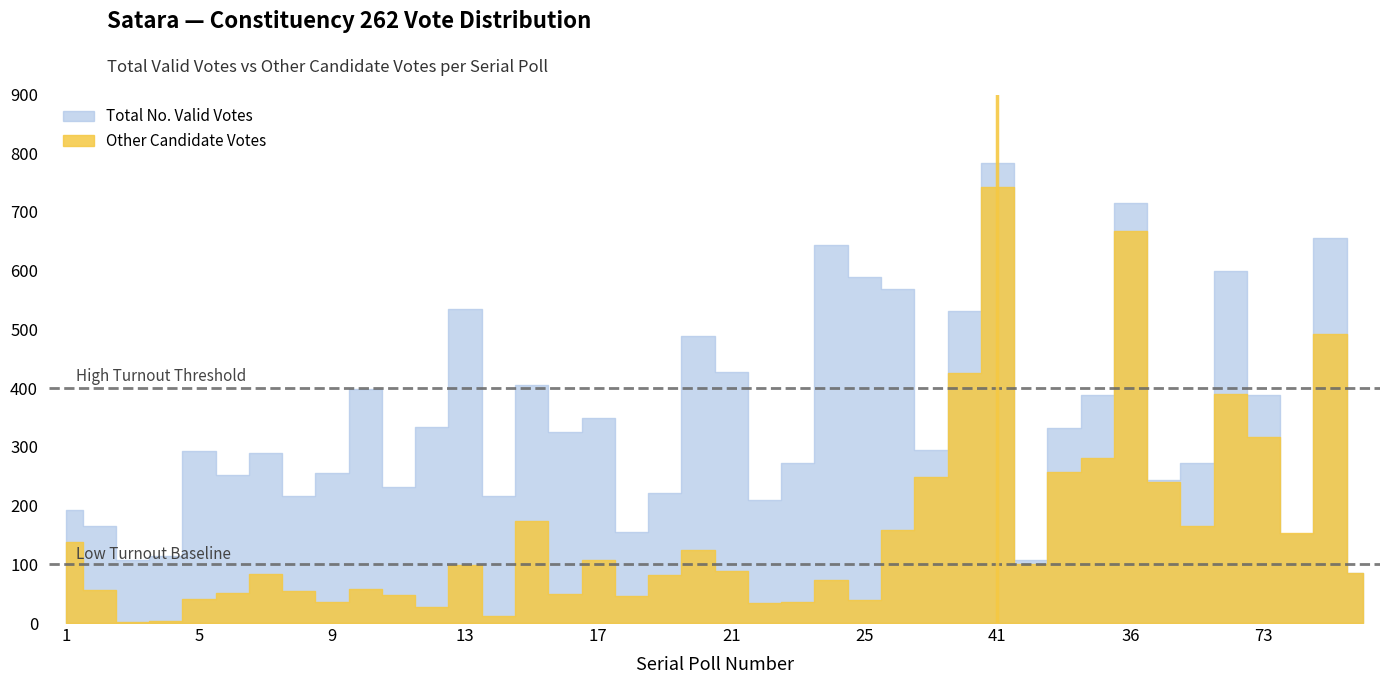

How many data points in Total No. Valid Votes are less than 294?

20